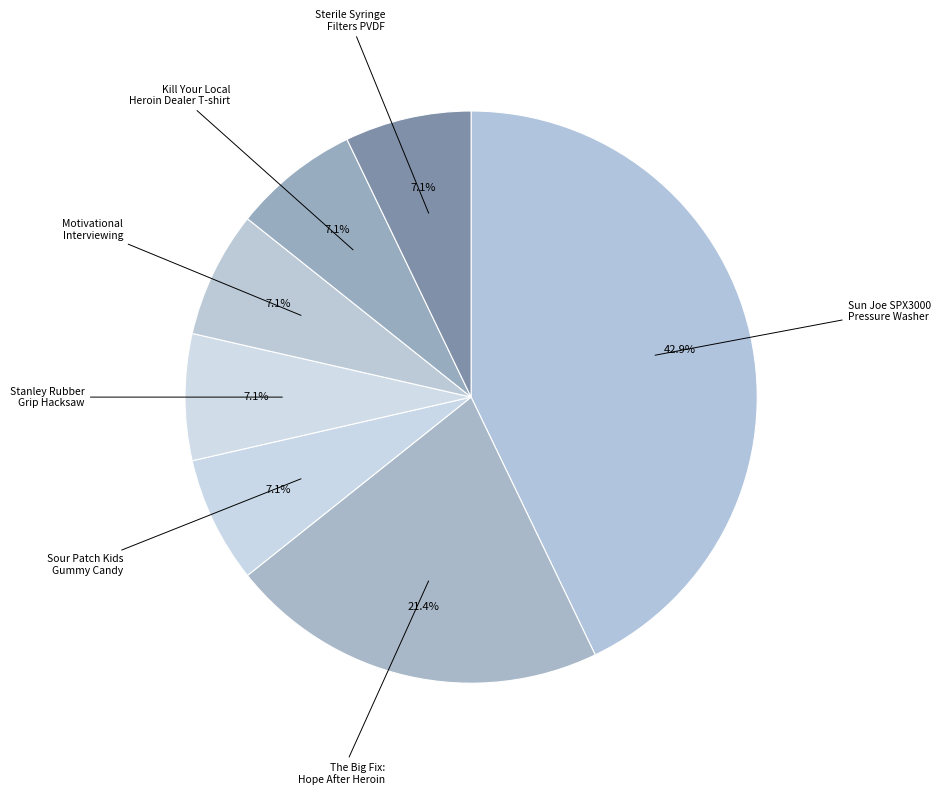

How many segments does this pie chart have?

7